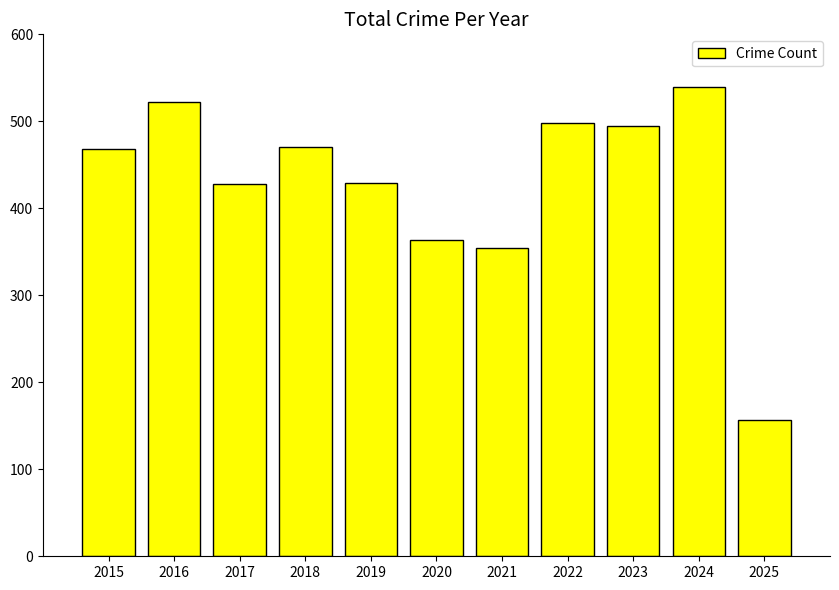

Which label corresponds to the largest value in the chart?

2024